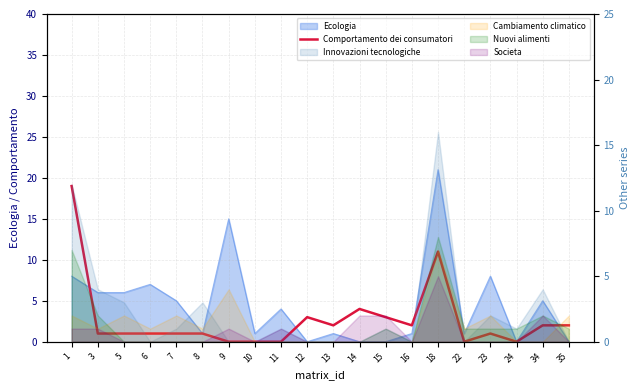

List the labels in order of value, largest first.

1, 18, 14, 12, 15, 13, 16, 34, 35, 3, 5, 6, 7, 8, 23, 9, 10, 11, 22, 24